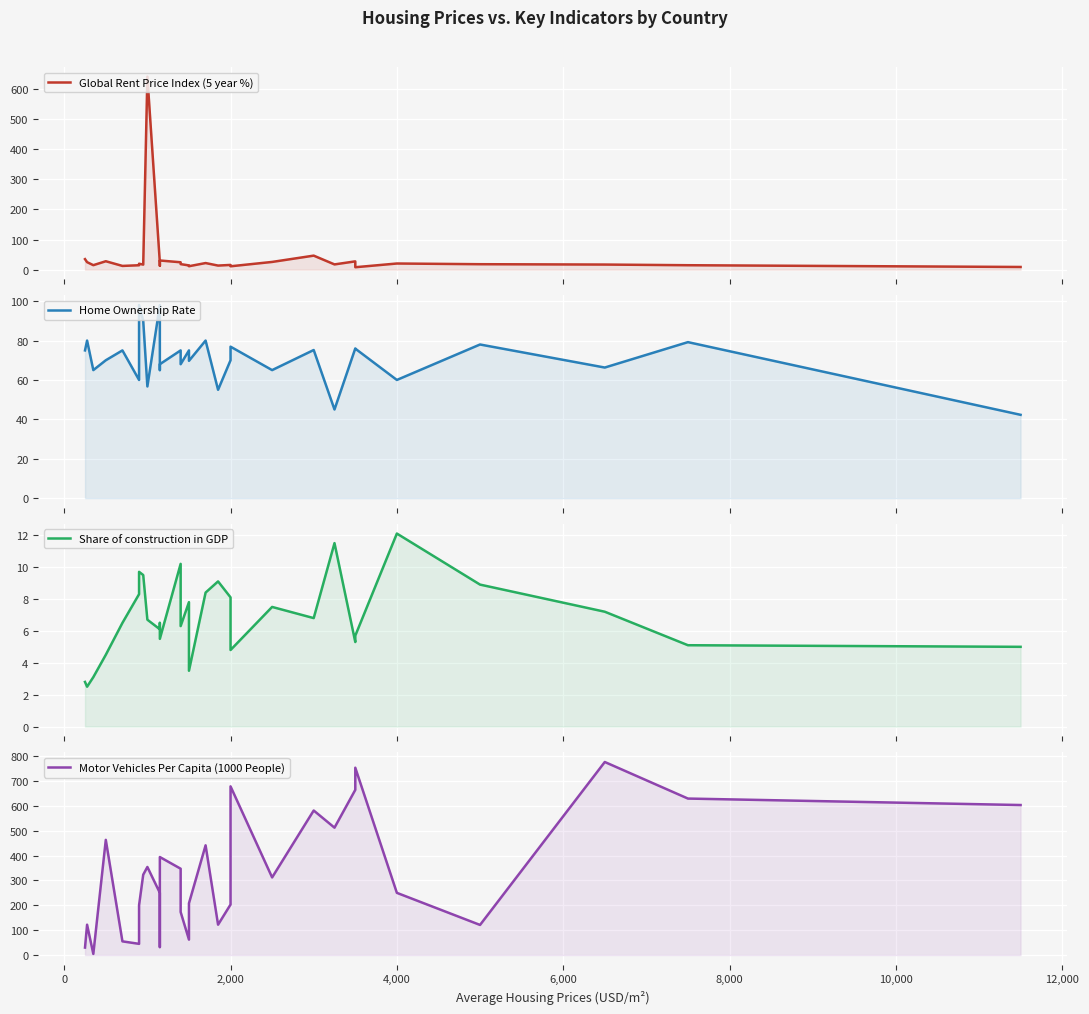

True or false: Home Ownership Rate and Share of construction in GDP cross at least once.

False